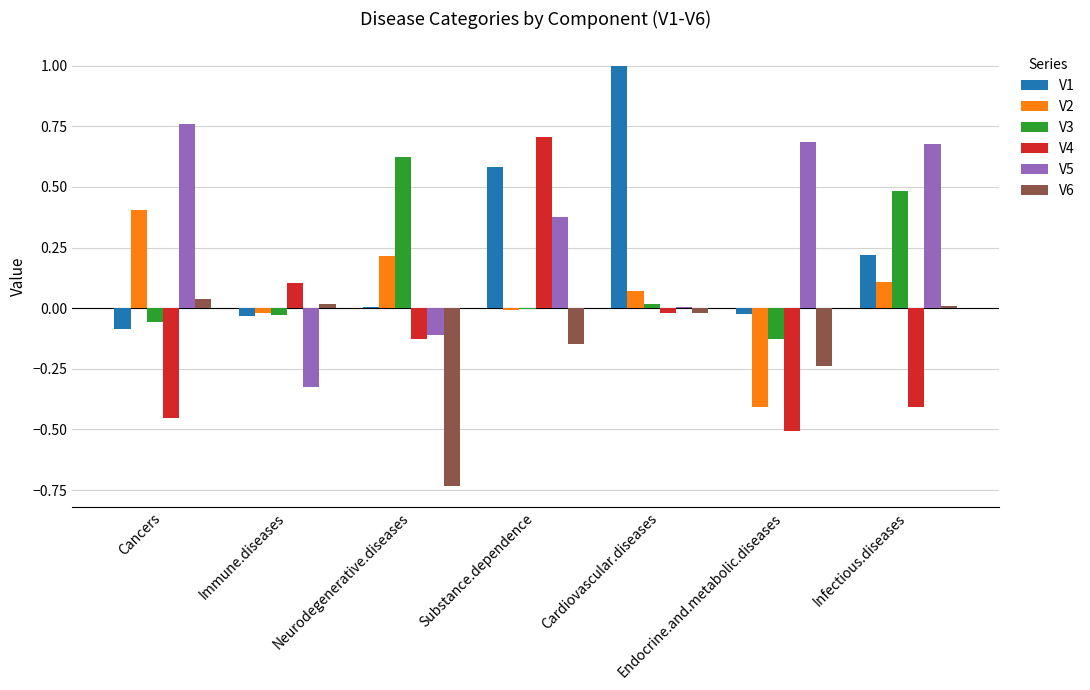

What is the greatest value displayed?

1.0